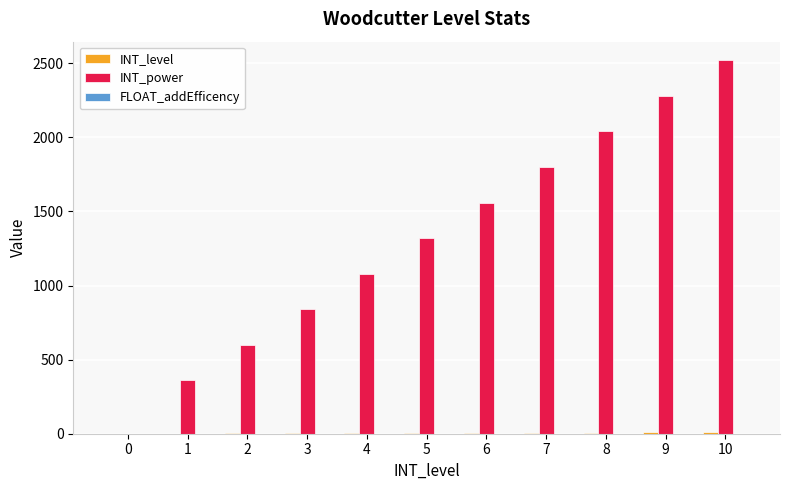

What is the sum of all INT_power values?

14400.0